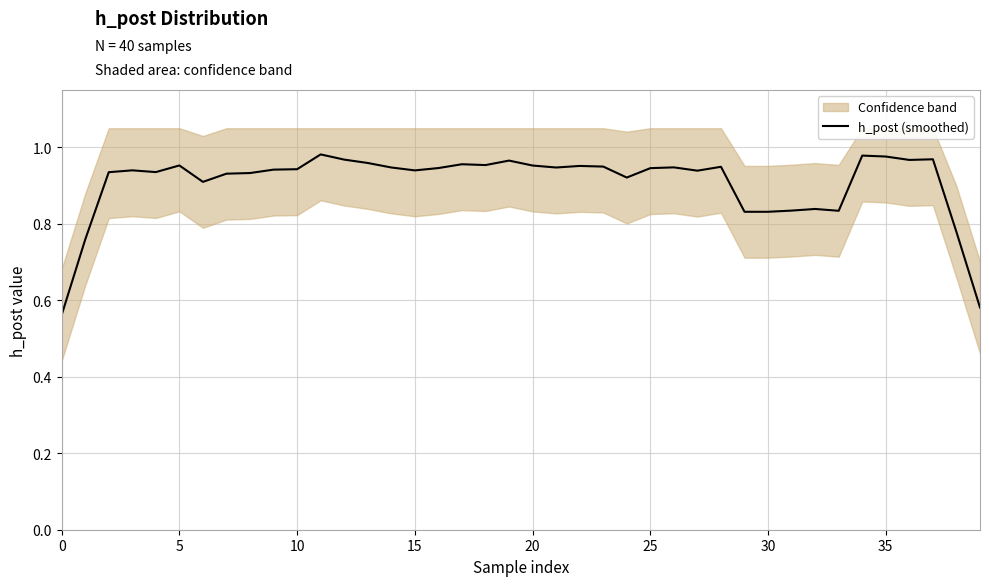

True or false: the data has more than 2 interior local peaks.

True